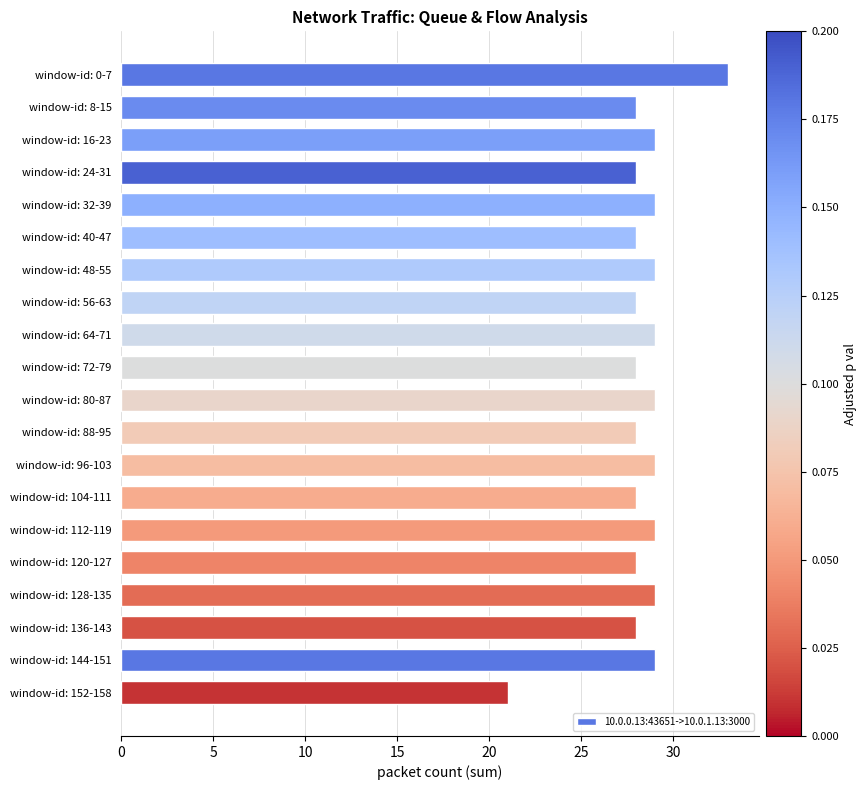

True or false: the data shows 51 at window-id: 0-7.

False